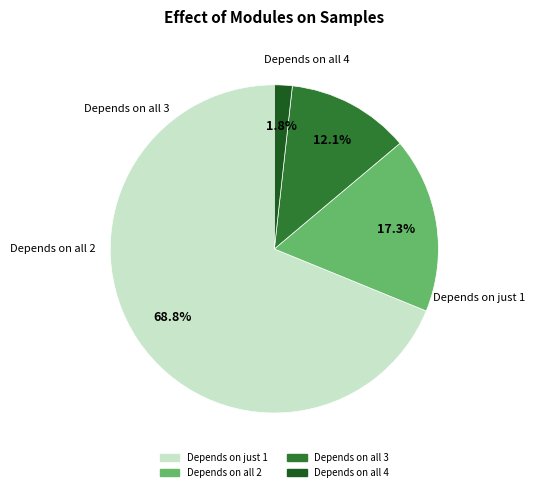

Is there any slice that represents more than half of the pie?

Yes